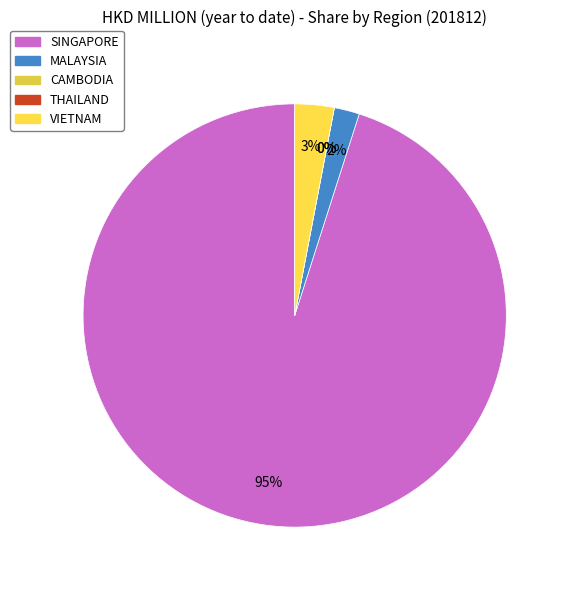

To the nearest percent, what portion does VIETNAM represent?

3%